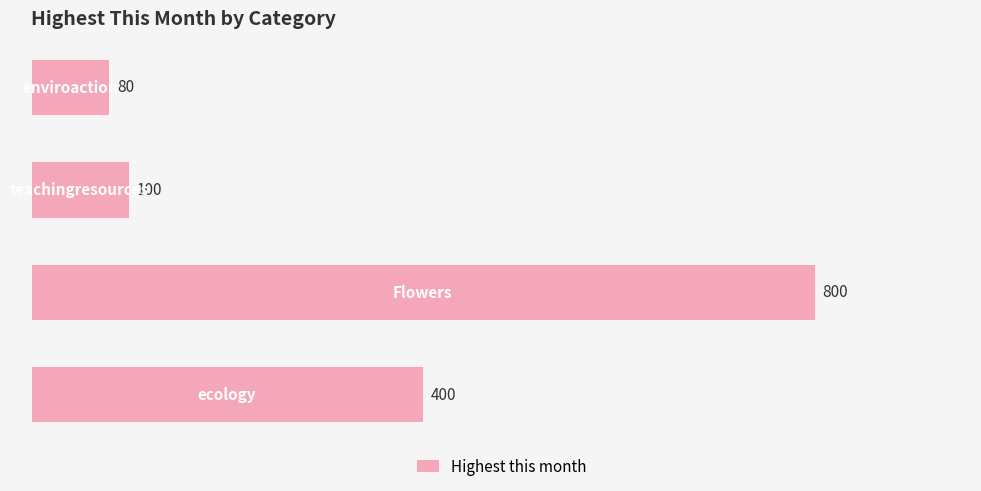

How many data points does each series have?

4